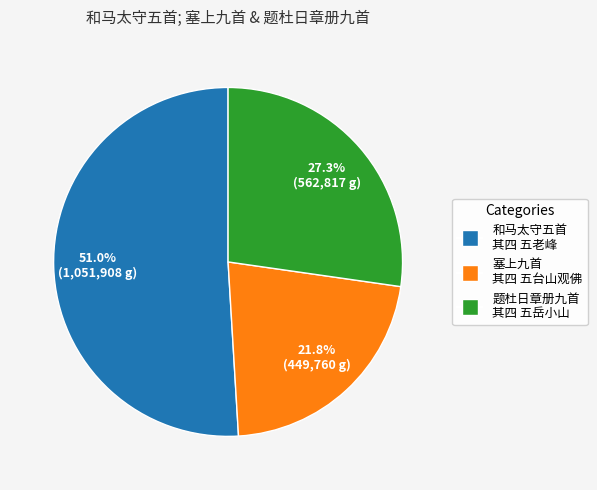

Do 和马太守五首 其四 五老峰 and 题杜日章册九首 其四 五岳小山 together represent more than half of the pie?

Yes